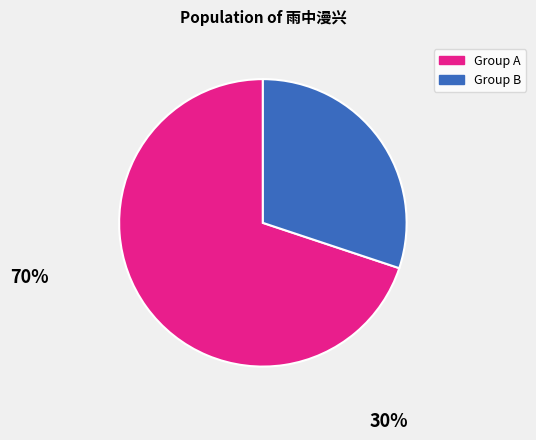

Rank the categories by value from lowest to highest.

Group B, Group A